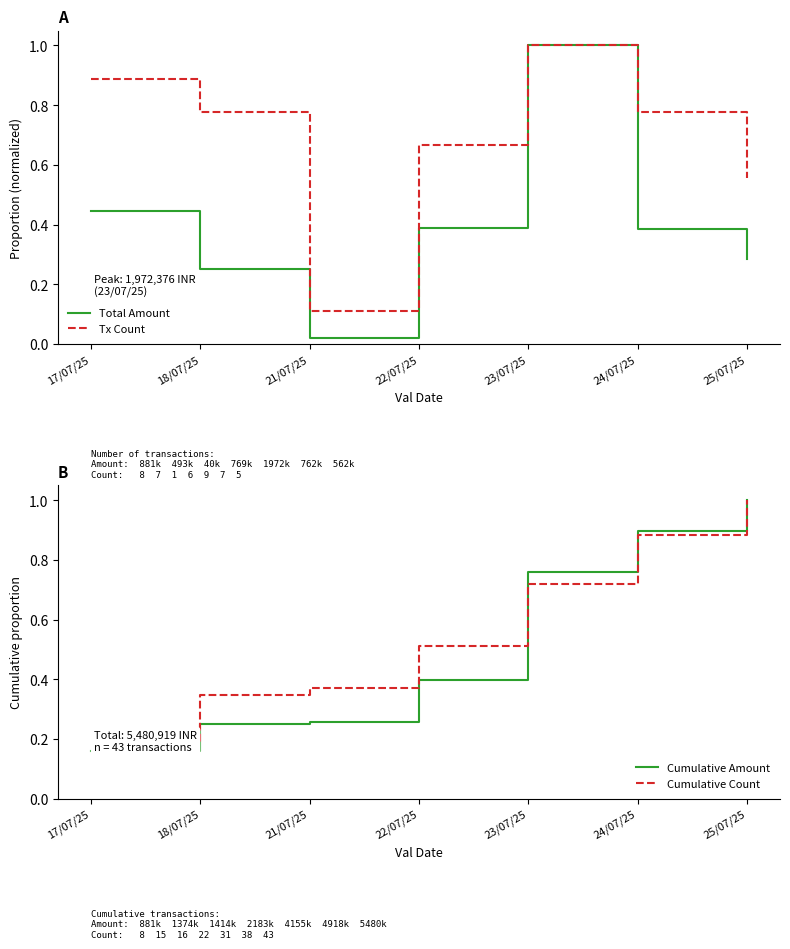

What is the total value across all series at 24/07/25?

2.9